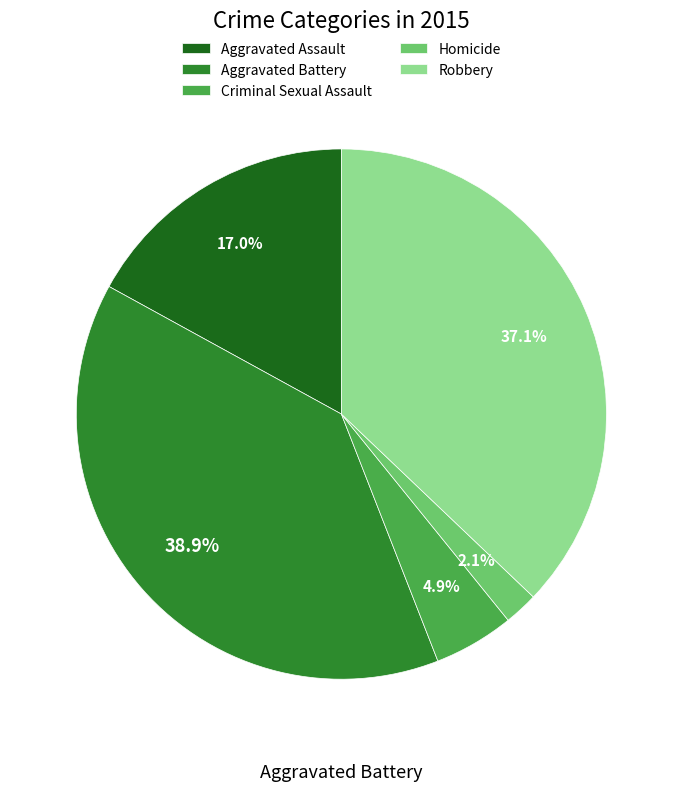

Which category has the smallest portion of the pie?

Homicide